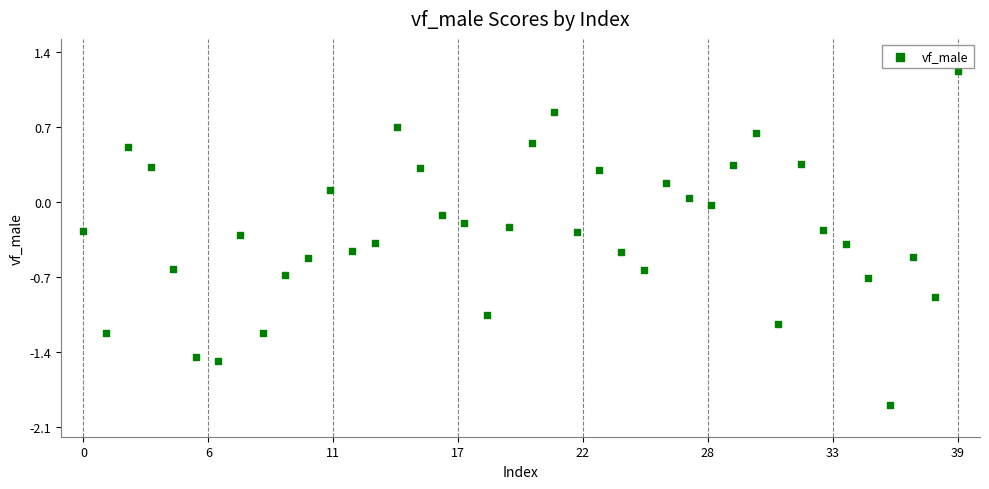

What is the range of Y values (max minus min)?

3.1